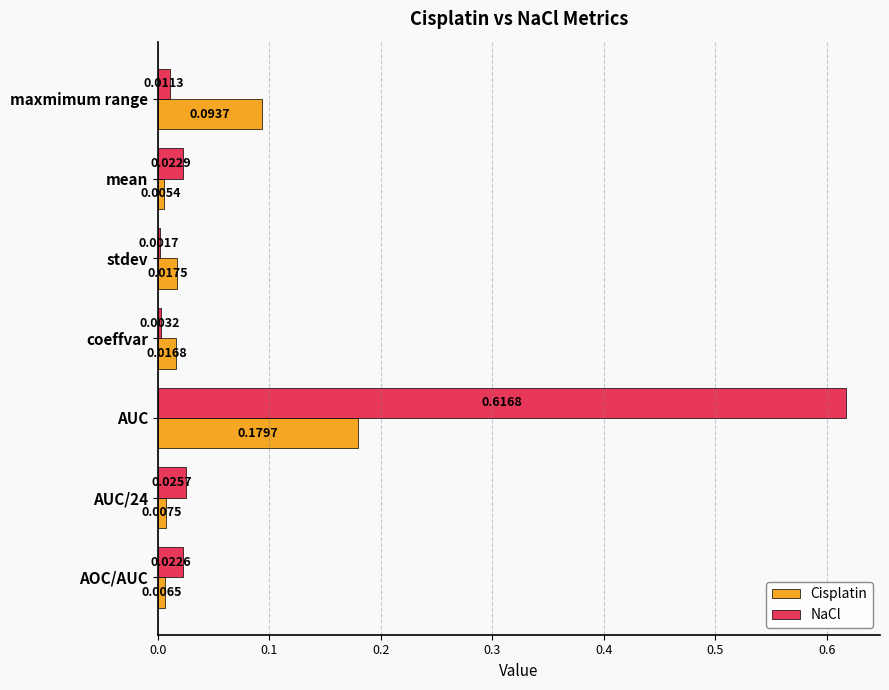

Between AUC and AUC/24, which series saw the biggest shift?

NaCl